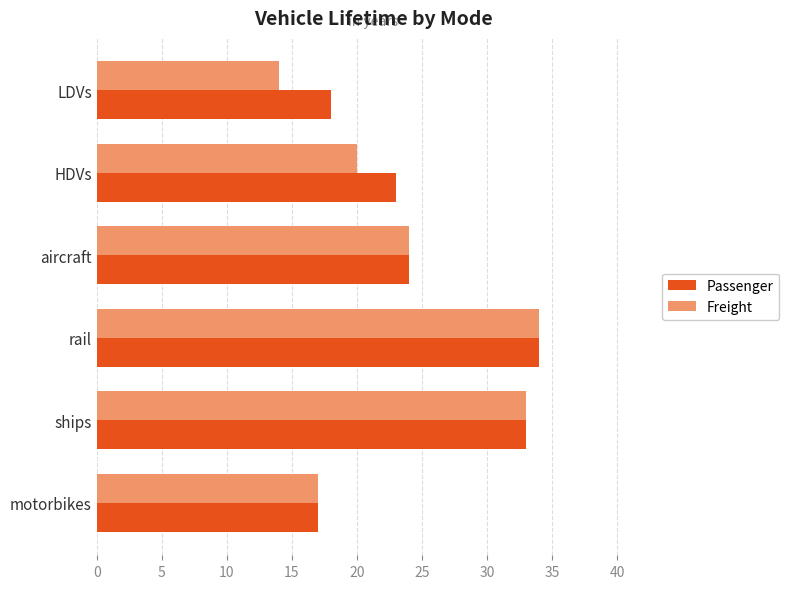

Between HDVs and rail, which series saw the biggest shift?

Freight